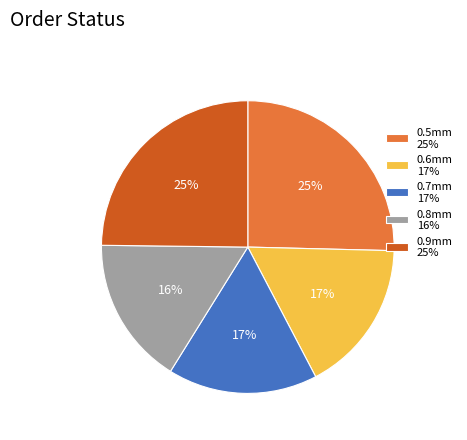

Is the sum of 0.9mm 25% and 0.6mm 17% greater than half?

No